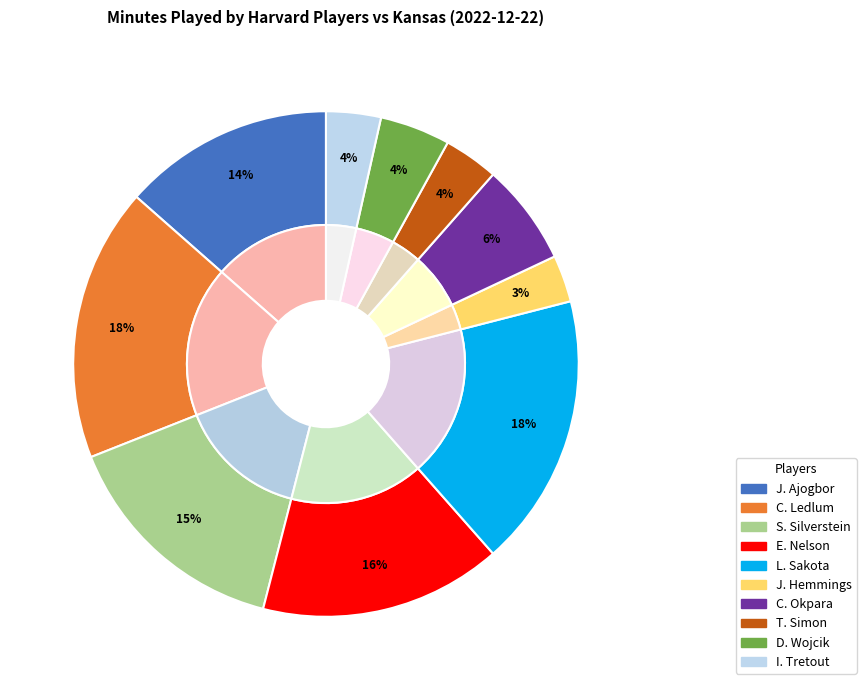

Is C. Ledlum the majority of the pie?

No